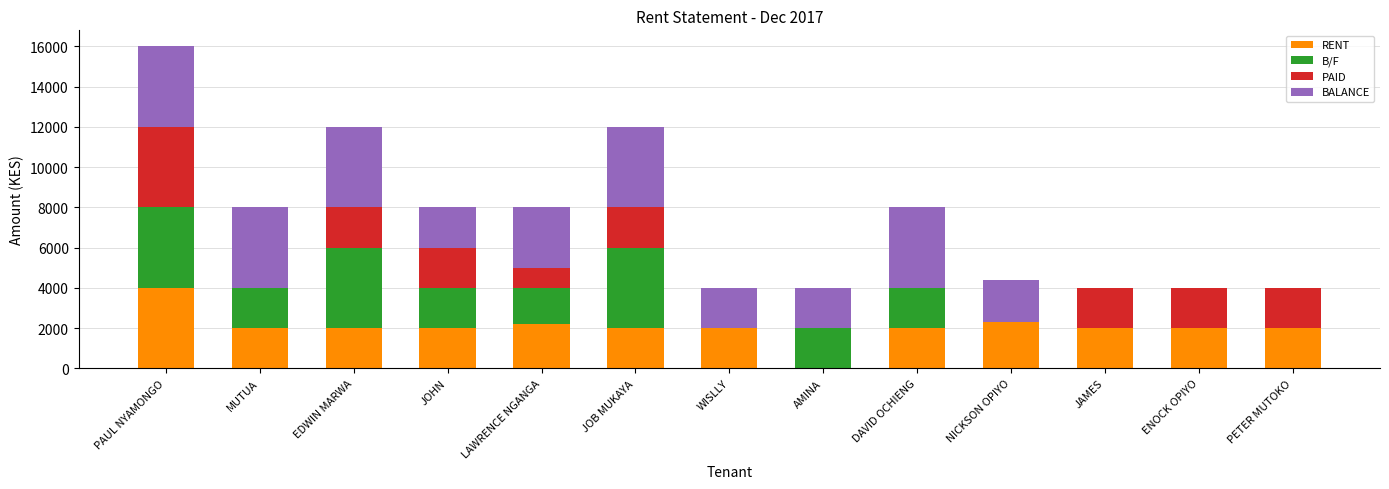

What are all the series names shown in the legend?

RENT, B/F, PAID, BALANCE